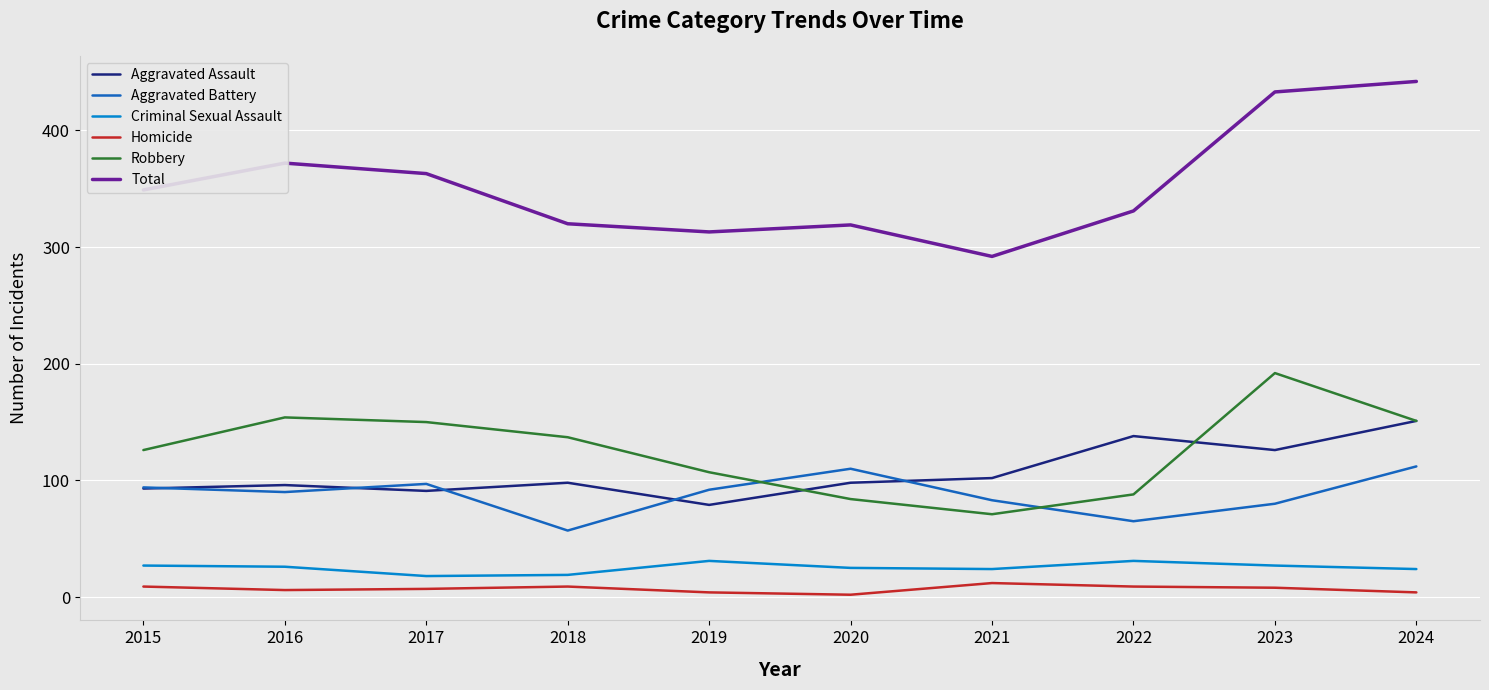

What is the spread (max minus min) of values at 2020?

317